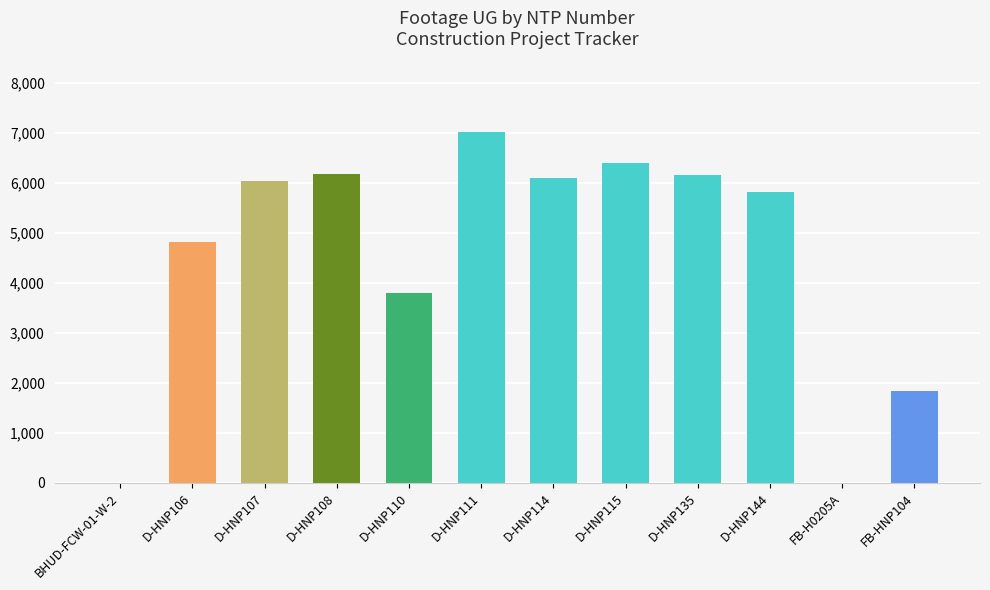

What is the sum of all values?

54148